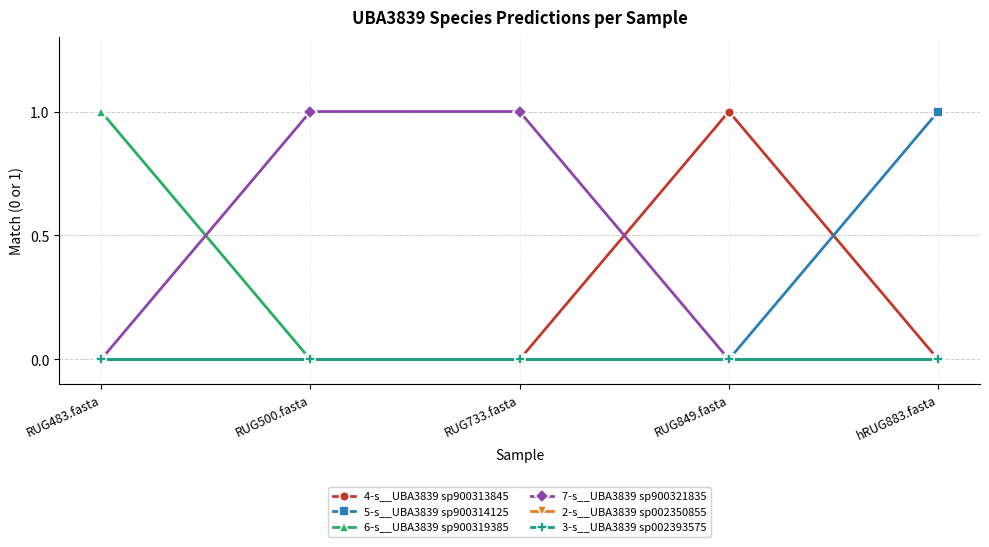

Is this an area chart (filled region under the line)?

No